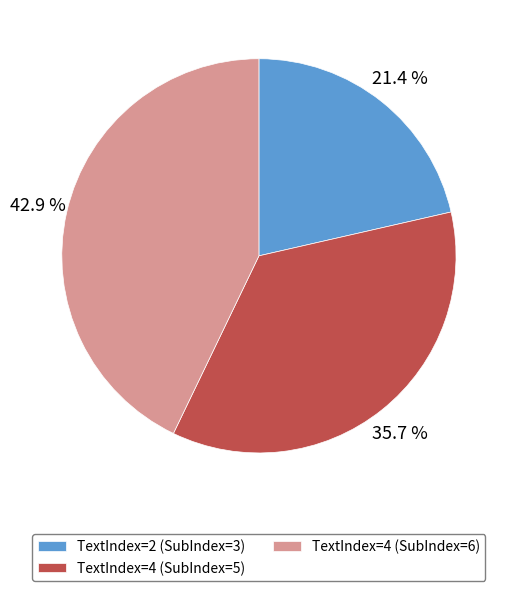

What is the ratio of the value at TextIndex=4 (SubIndex=6) to the value at TextIndex=2 (SubIndex=3)?

2.0